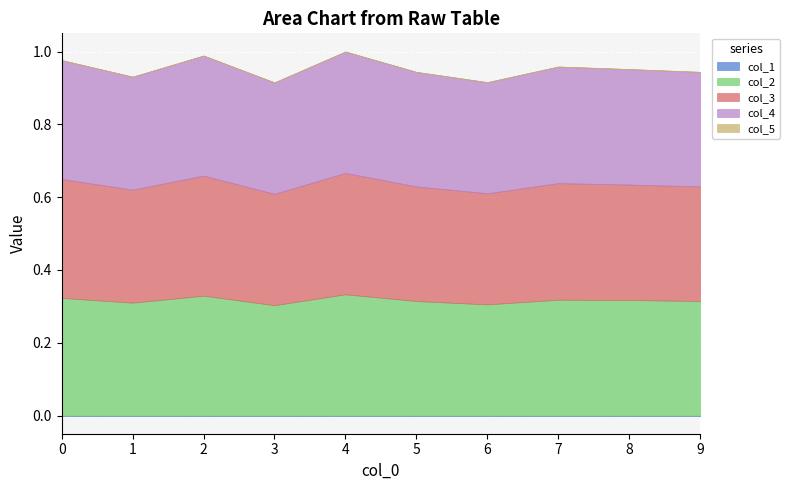

Is it true that col_4 equals 0.3 at 4?

True